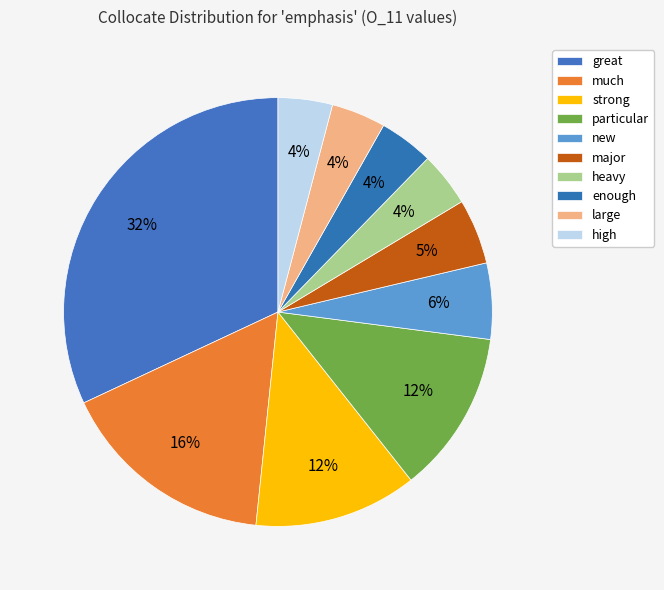

To the nearest percent, what is the difference between the new and high slice percentages?

2%